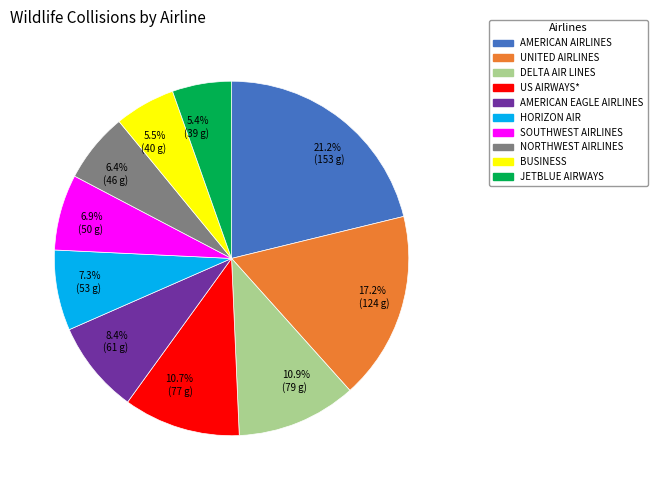

Approximately how many times larger is the value at DELTA AIR LINES compared to AMERICAN EAGLE AIRLINES?

1.3